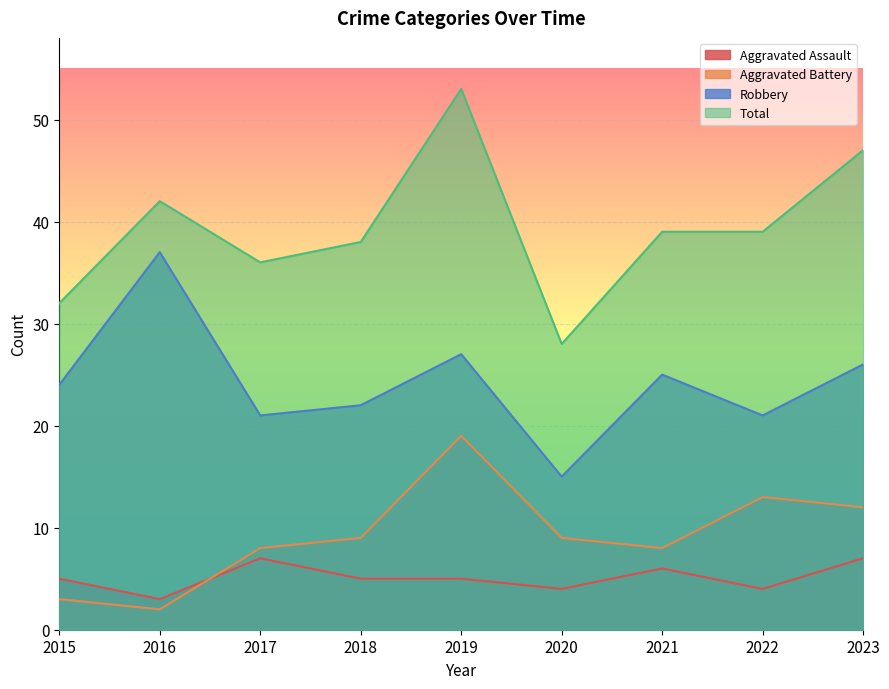

How many interior local peaks does the Aggravated Assault series have?

2